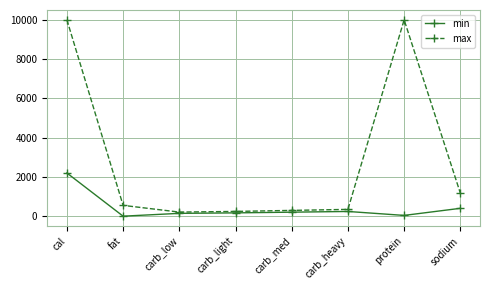

What are all the series names shown in the legend?

min, max